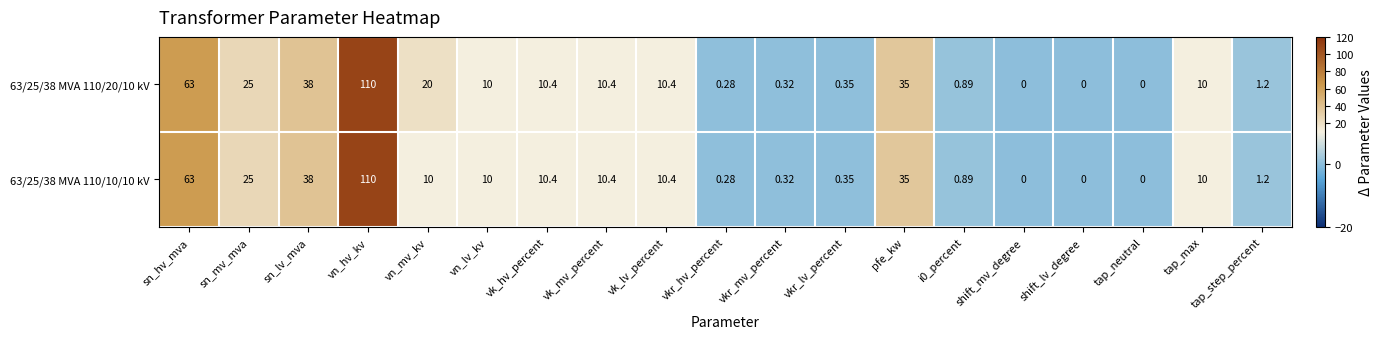

At which category is the sum across all series the highest?

vn_hv_kv